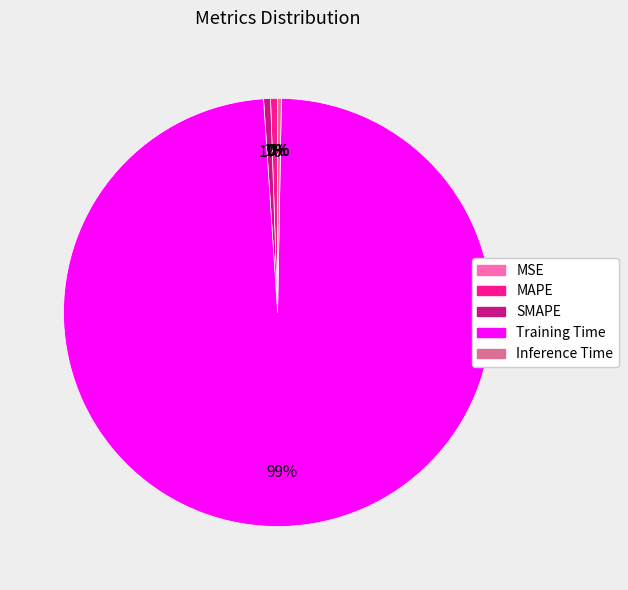

Does any single category account for the majority?

Yes